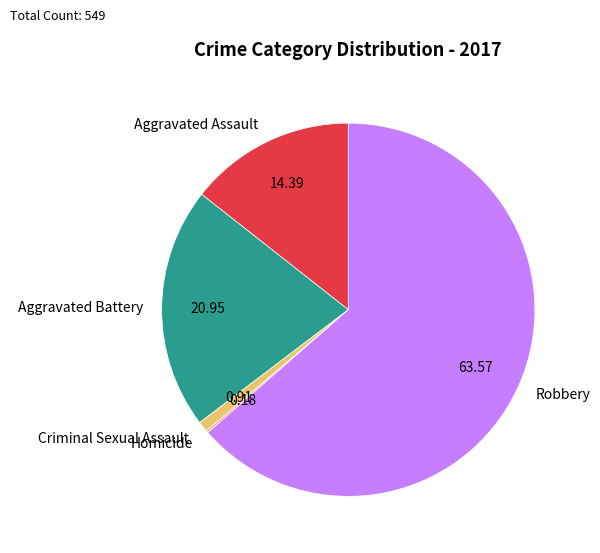

Is there a majority slice in this chart?

Yes